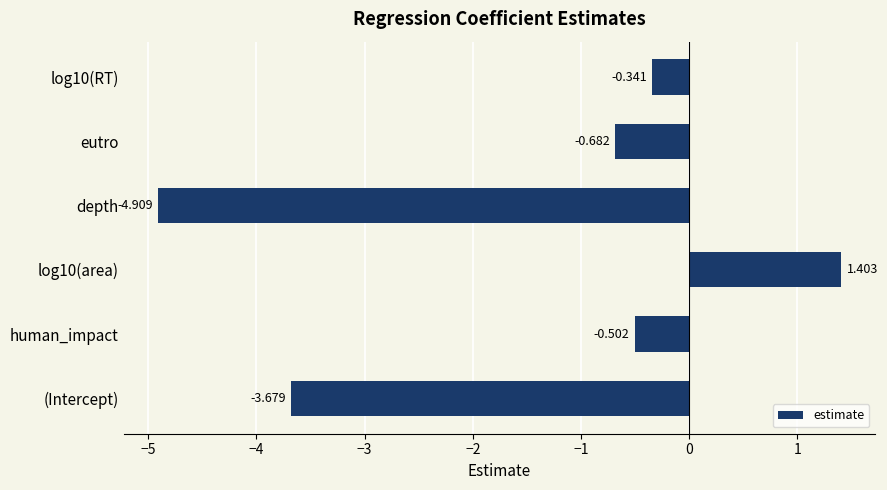

How many values are below 0?

5